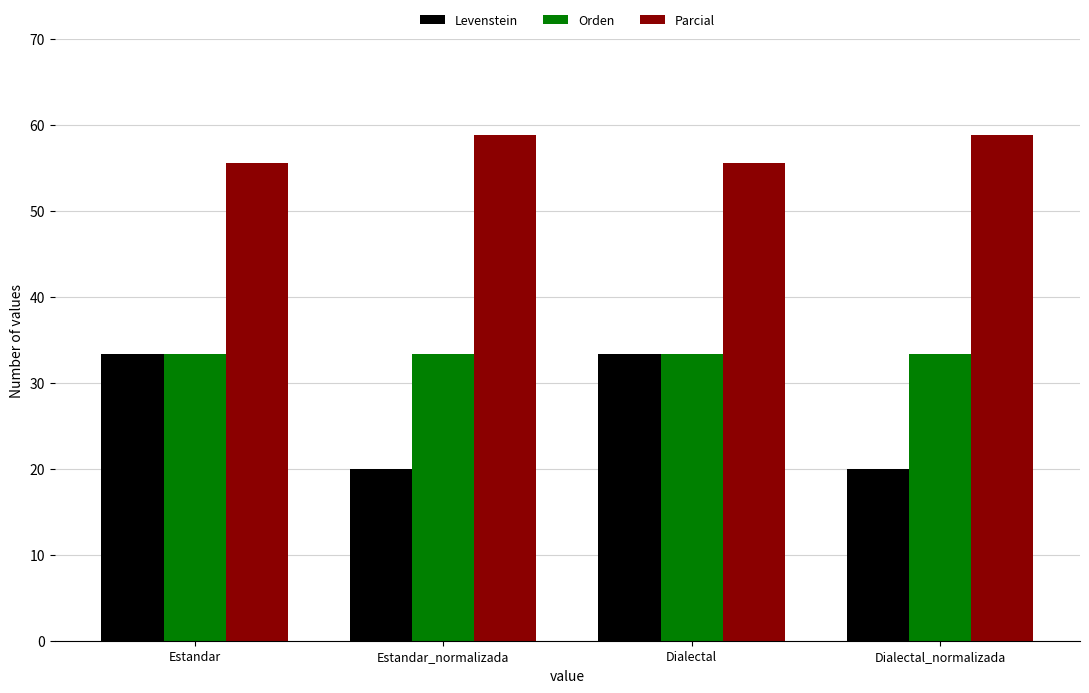

Which series changed the most between Dialectal and Dialectal_normalizada?

Levenstein